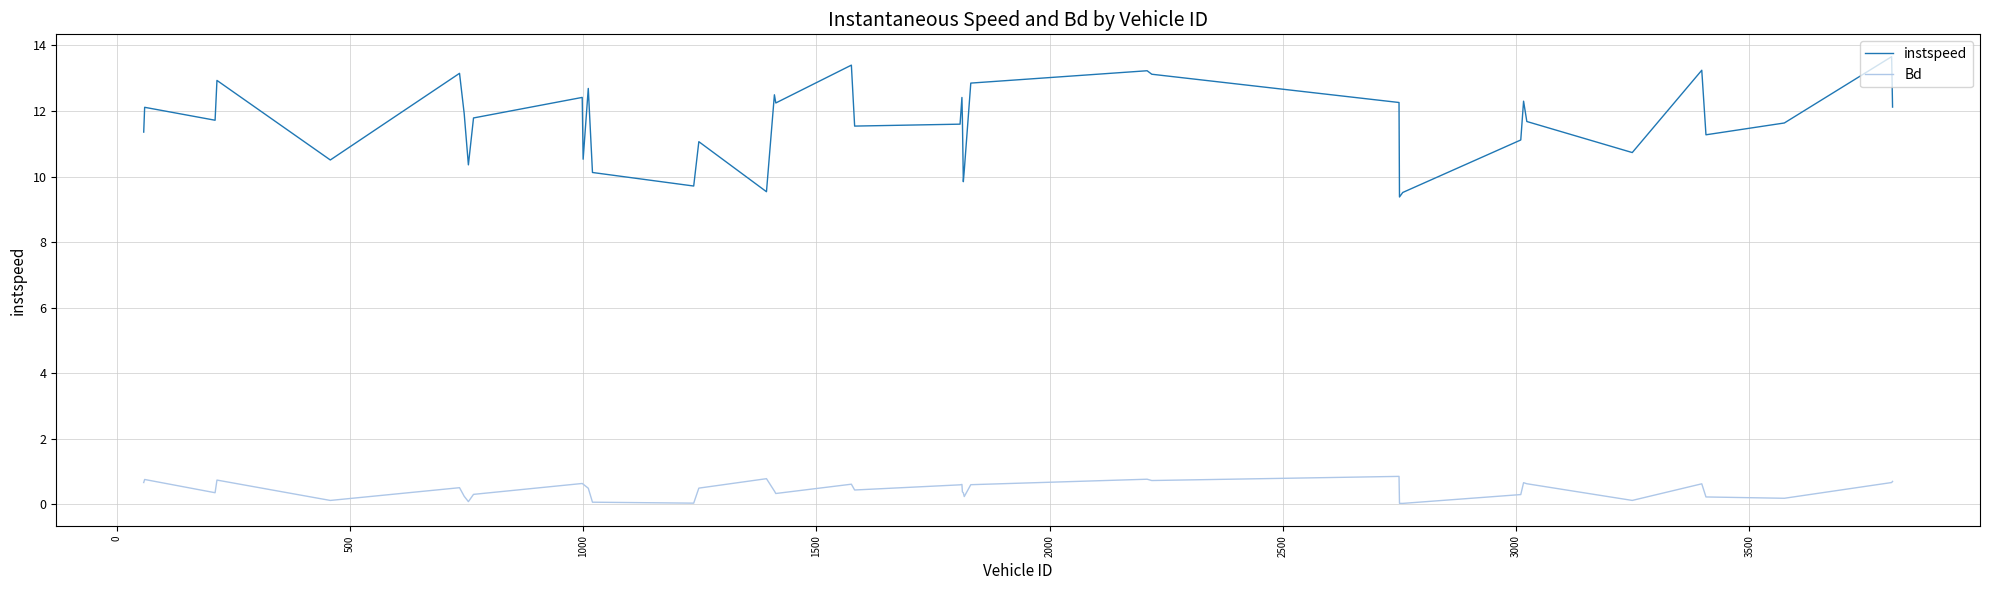

Which series has the largest total across all categories?

instspeed